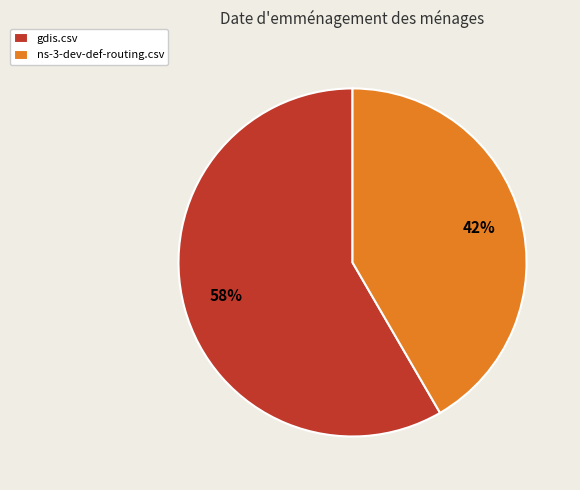

Which slice represents more than half of the pie?

gdis.csv